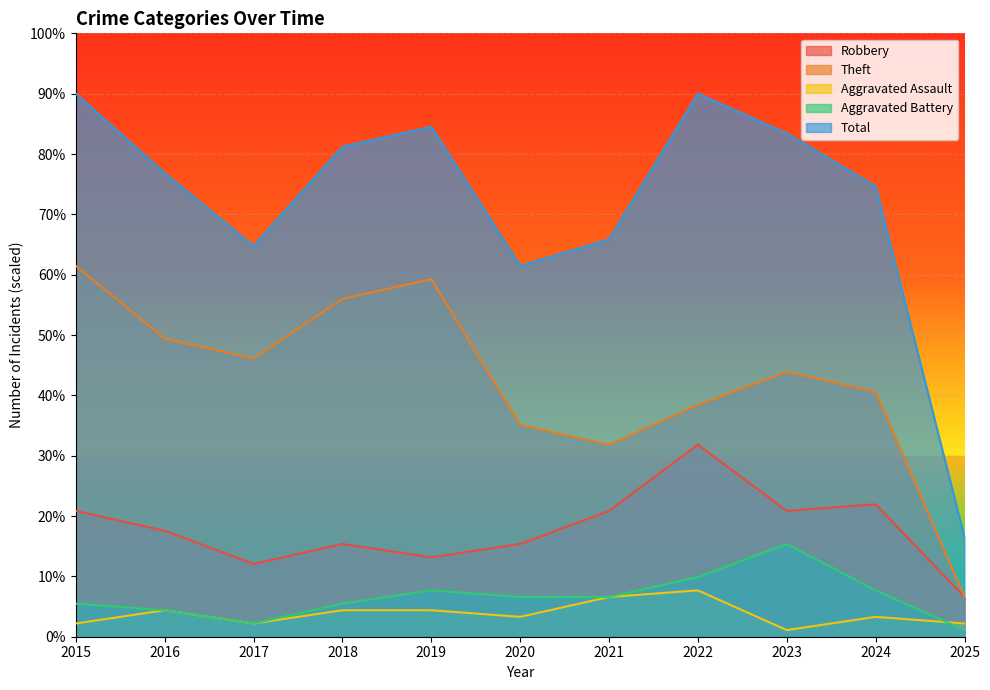

What is the spread (max minus min) of values at 2018?

76.8